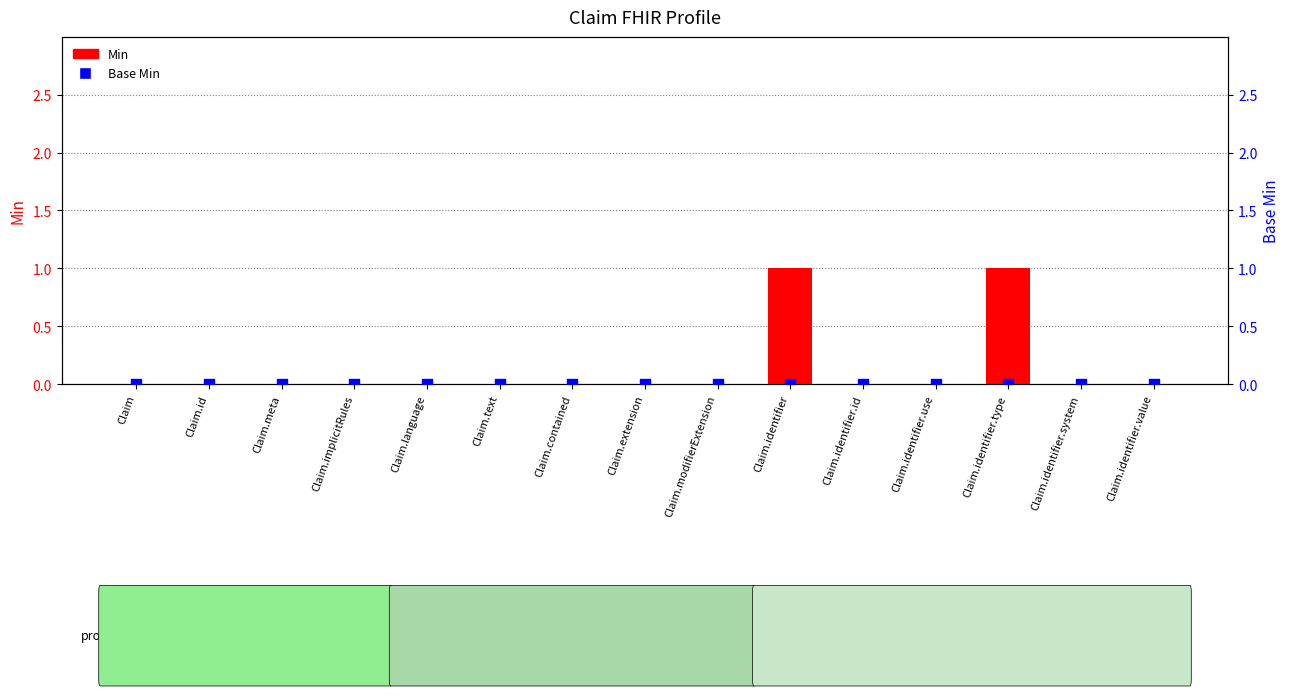

What are all the series names shown in the legend?

Min, Base Min